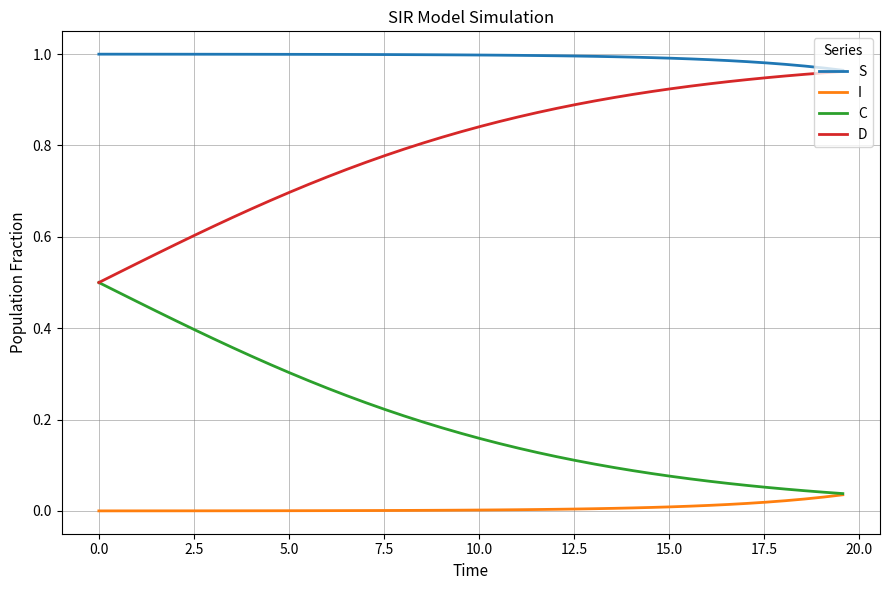

How many lines are shown in the chart?

4